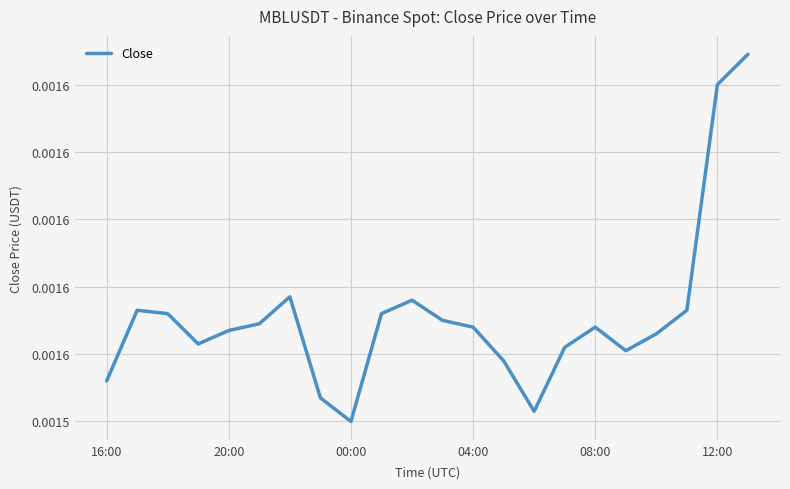

Which category has the lowest value across all series?

00:00